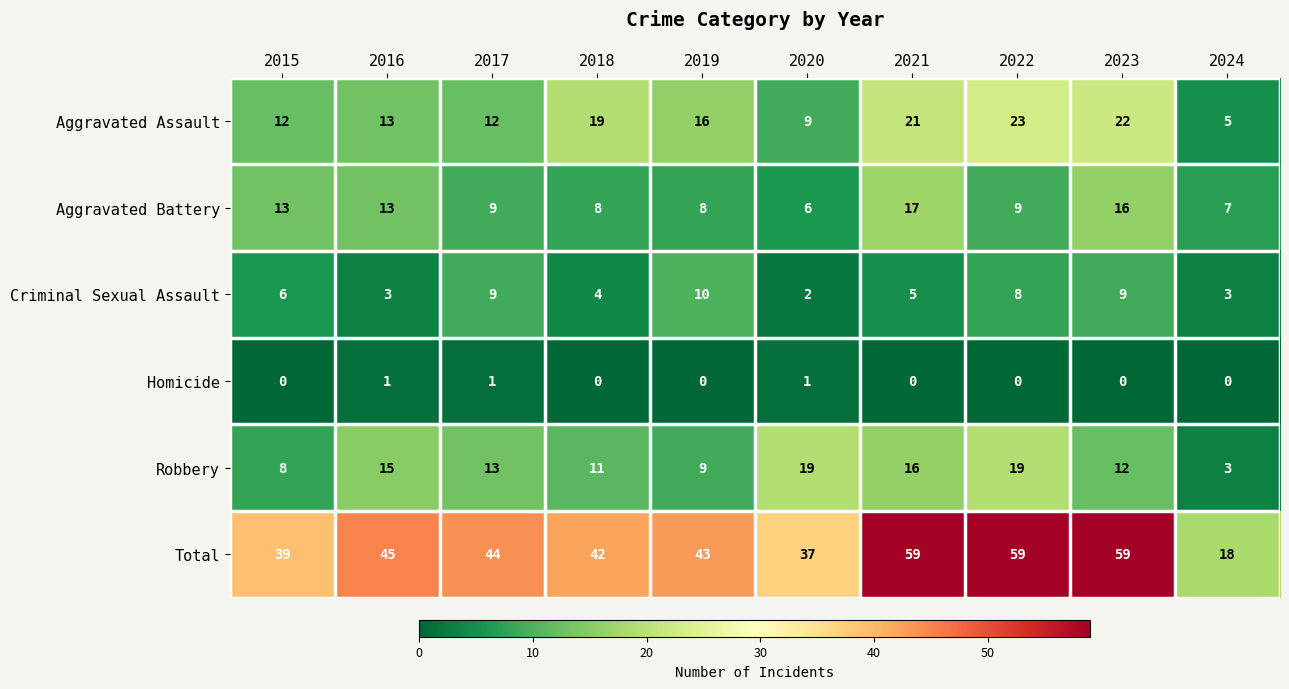

True or false: Robbery has a value of 8 at 2017.

False